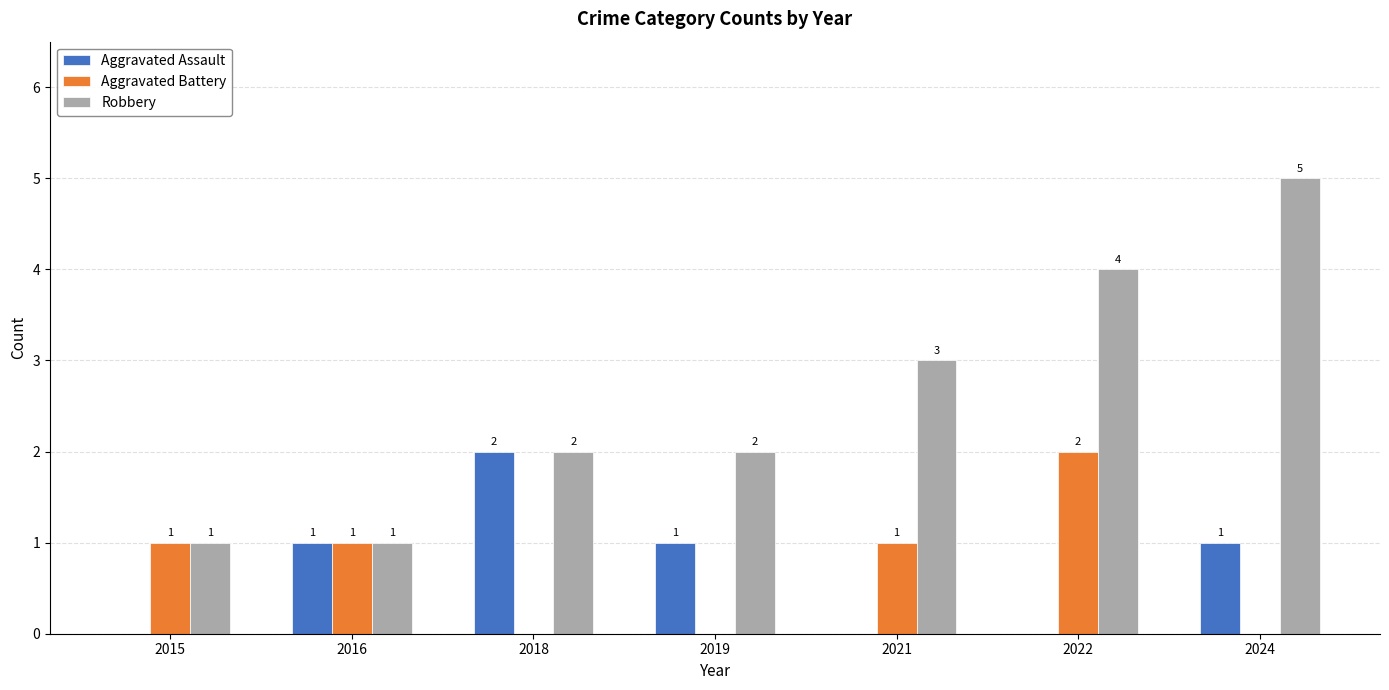

How many Aggravated Assault values are between 0 and 1?

6